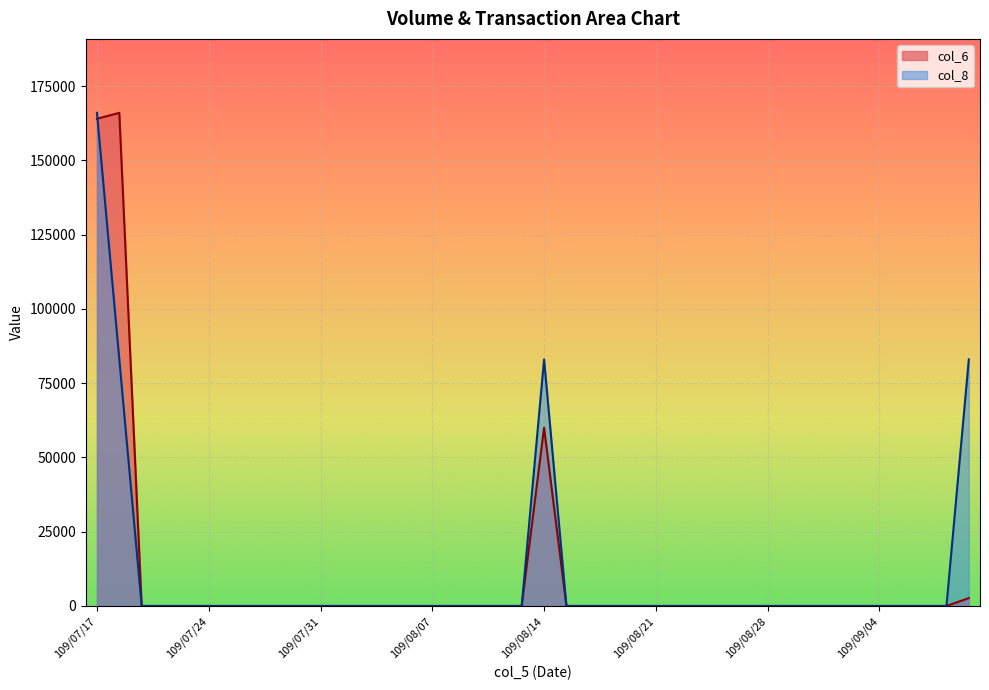

Reading left to right, what are all the values shown in this chart?

col_6: 164000	166000	0	0	0	0	0	0	0	0	0	0	0	0	0	0	0	0	0	0	60000	0	0	0	0	0	0	0	0	0	0	0	0	0	0	0	0	0	0	2640
col_8: 166000	83000	0	0	0	0	0	0	0	0	0	0	0	0	0	0	0	0	0	0	83000	0	0	0	0	0	0	0	0	0	0	0	0	0	0	0	0	0	0	83000